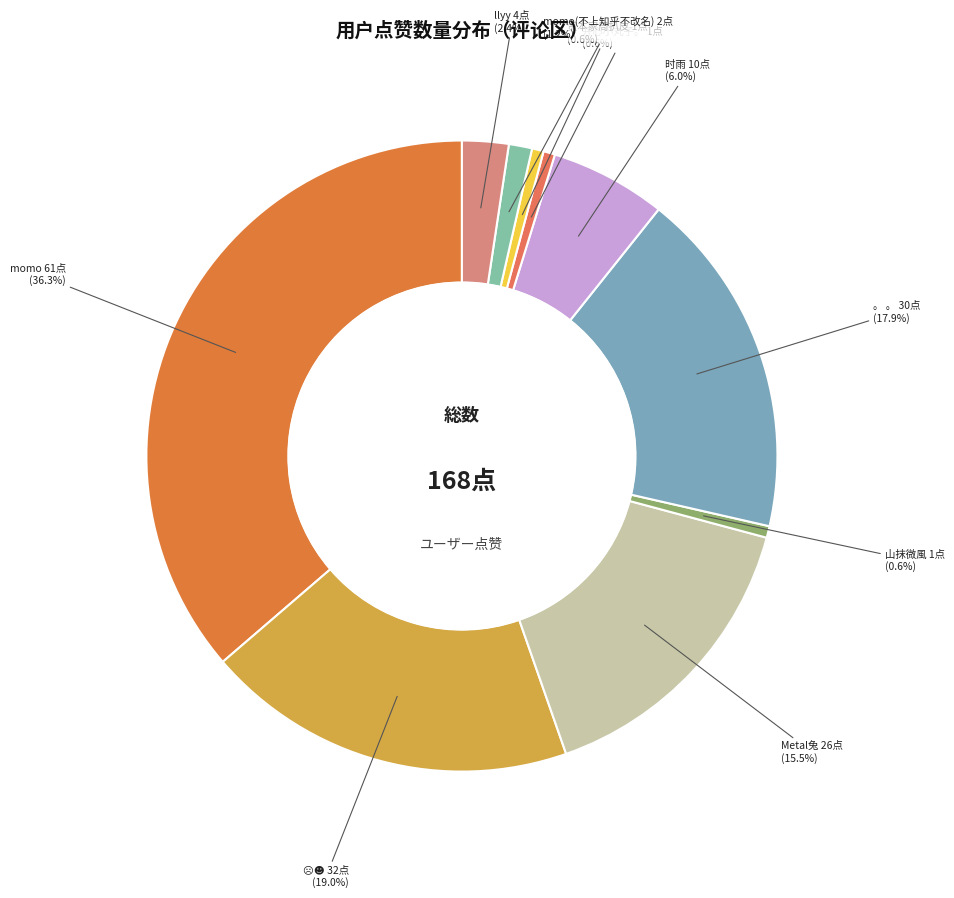

True or false: momo(不上知乎不改名) accounts for 1% of the total.

True